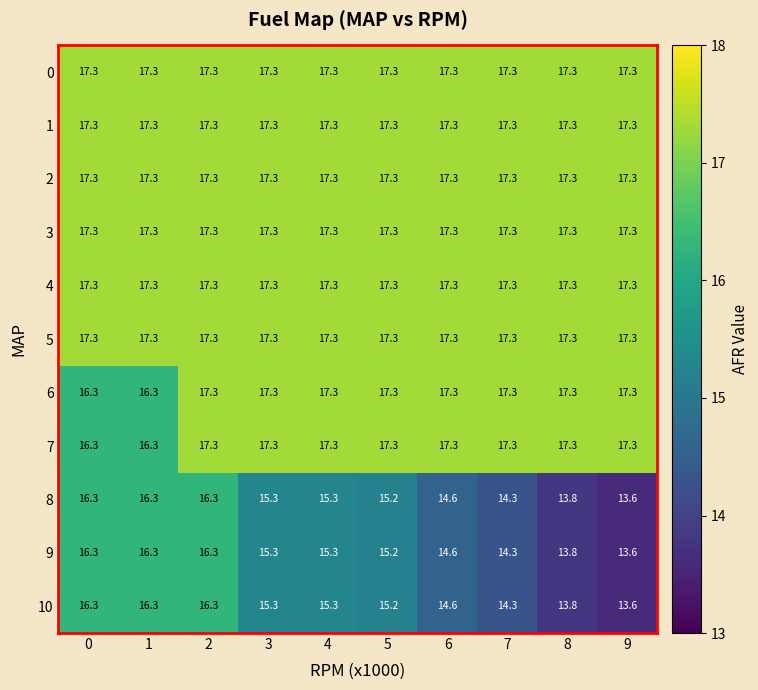

What is the difference between the highest and lowest values at 9?

3.7